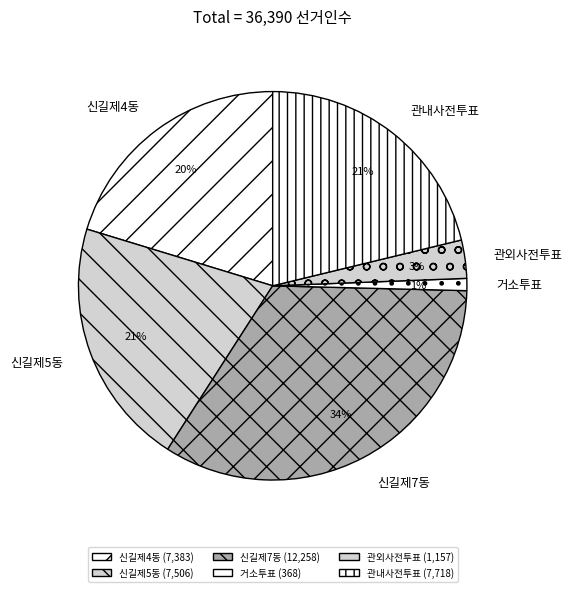

Is 신길제4동 the majority of the pie?

No